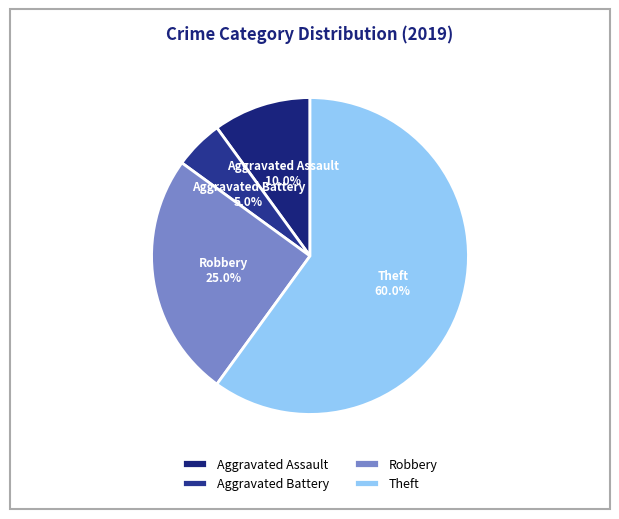

Does any single category account for the majority?

Yes